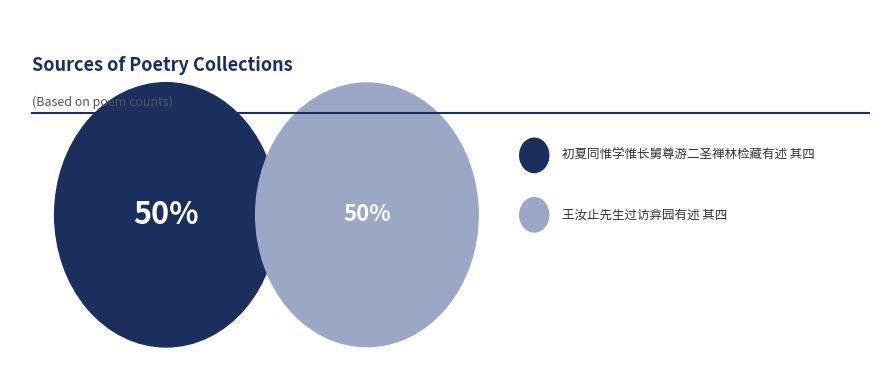

To the nearest percent, what is the average slice percentage?

50%